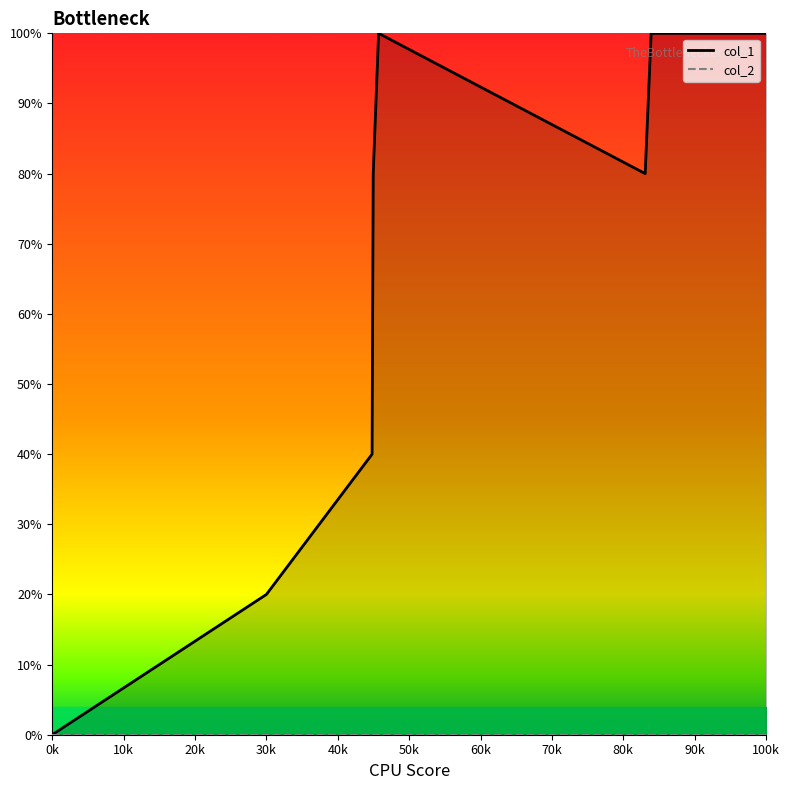

What is the value of the 8th point from the left?

100